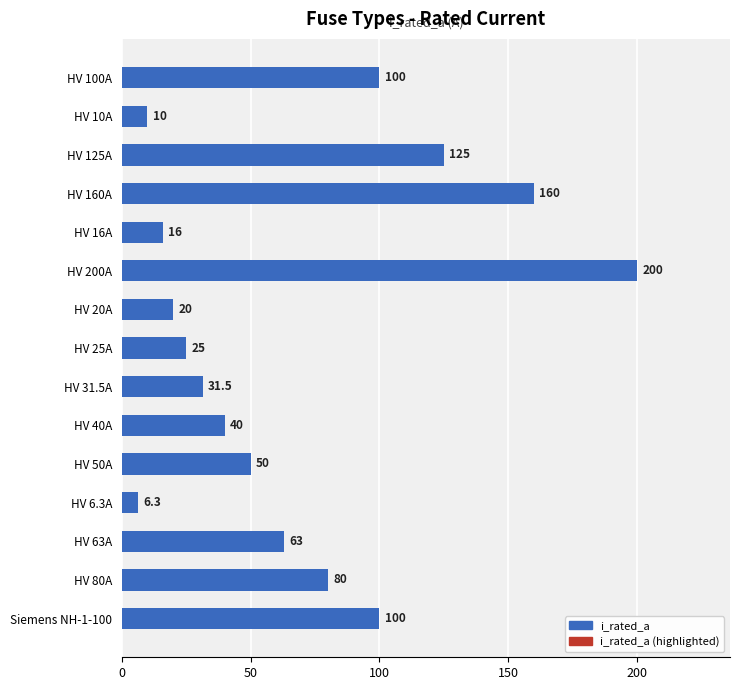

Which label corresponds to the largest value in the chart?

HV 200A